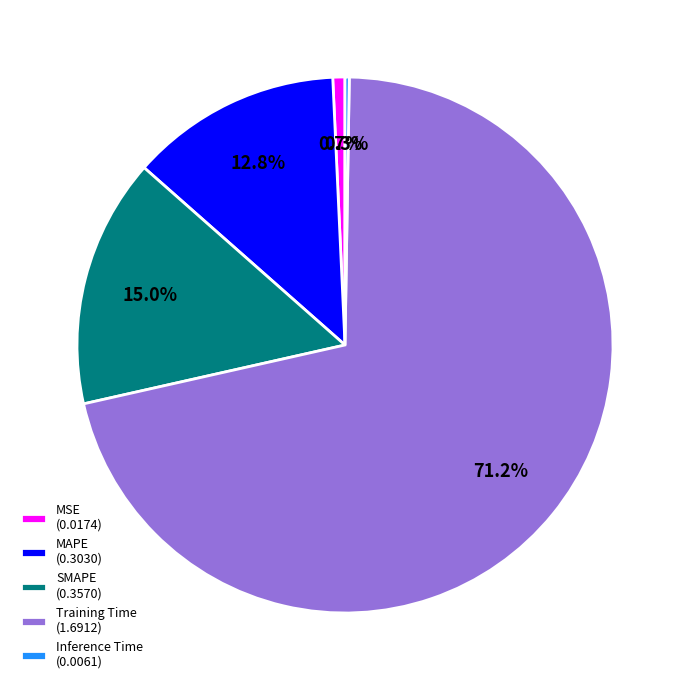

Between SMAPE (0.3570) and Training Time (1.6912), which is larger?

Training Time (1.6912)